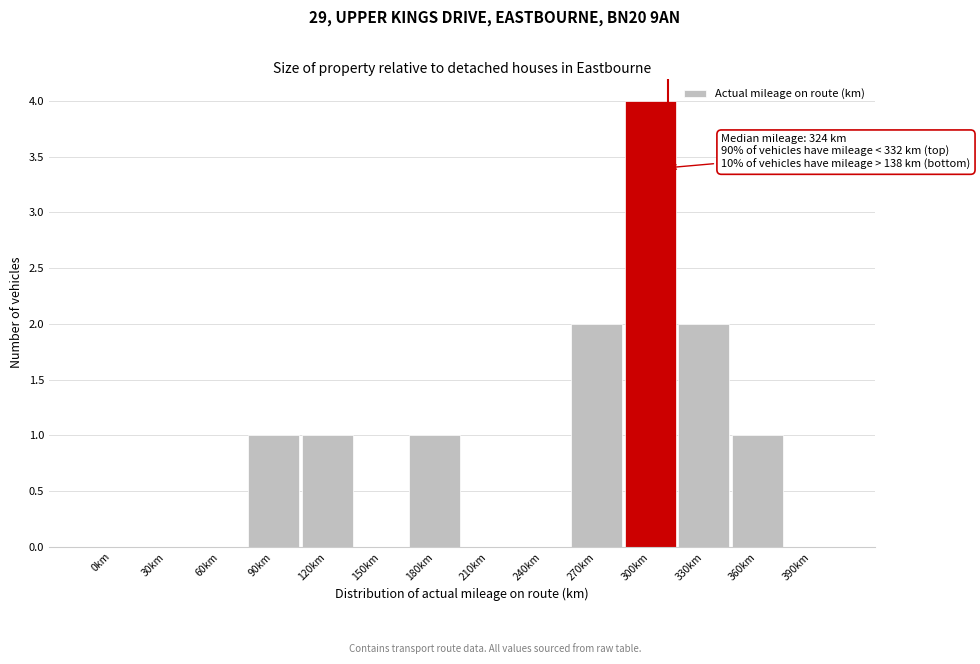

Reading left to right, transcribe all the data shown in this chart.

0km=0	30km=0	60km=0	90km=1	120km=1	150km=0	180km=1	210km=0	240km=0	270km=2	300km=4	330km=2	360km=1	390km=0